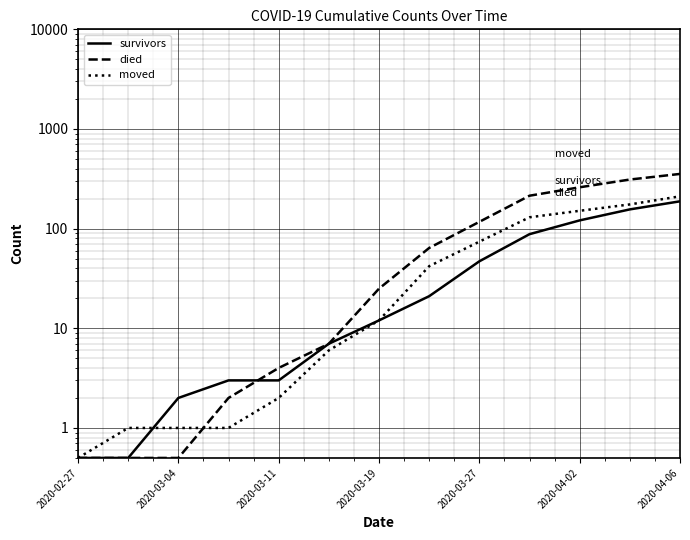

Reading left to right, list all the values displayed in this chart.

survivors: 0.5	0.5	2.0	3.0	3.0	7.0	12.0	21.0	47.0	88.0	121.0	156.0	188.0
died: 0.5	0.5	0.5	2.0	4.0	7.0	25.0	64.0	117.0	214.0	260.0	311.0	354.0
moved: 0.5	1.0	1.0	1.0	2.0	6.0	12.0	42.0	74.0	130.0	151.0	175.0	211.0